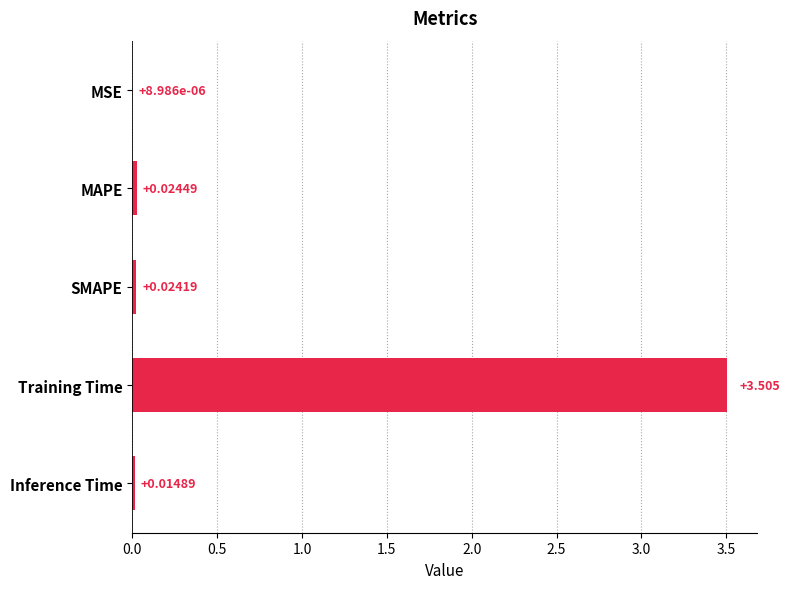

Which label corresponds to the largest value in the chart?

Training Time